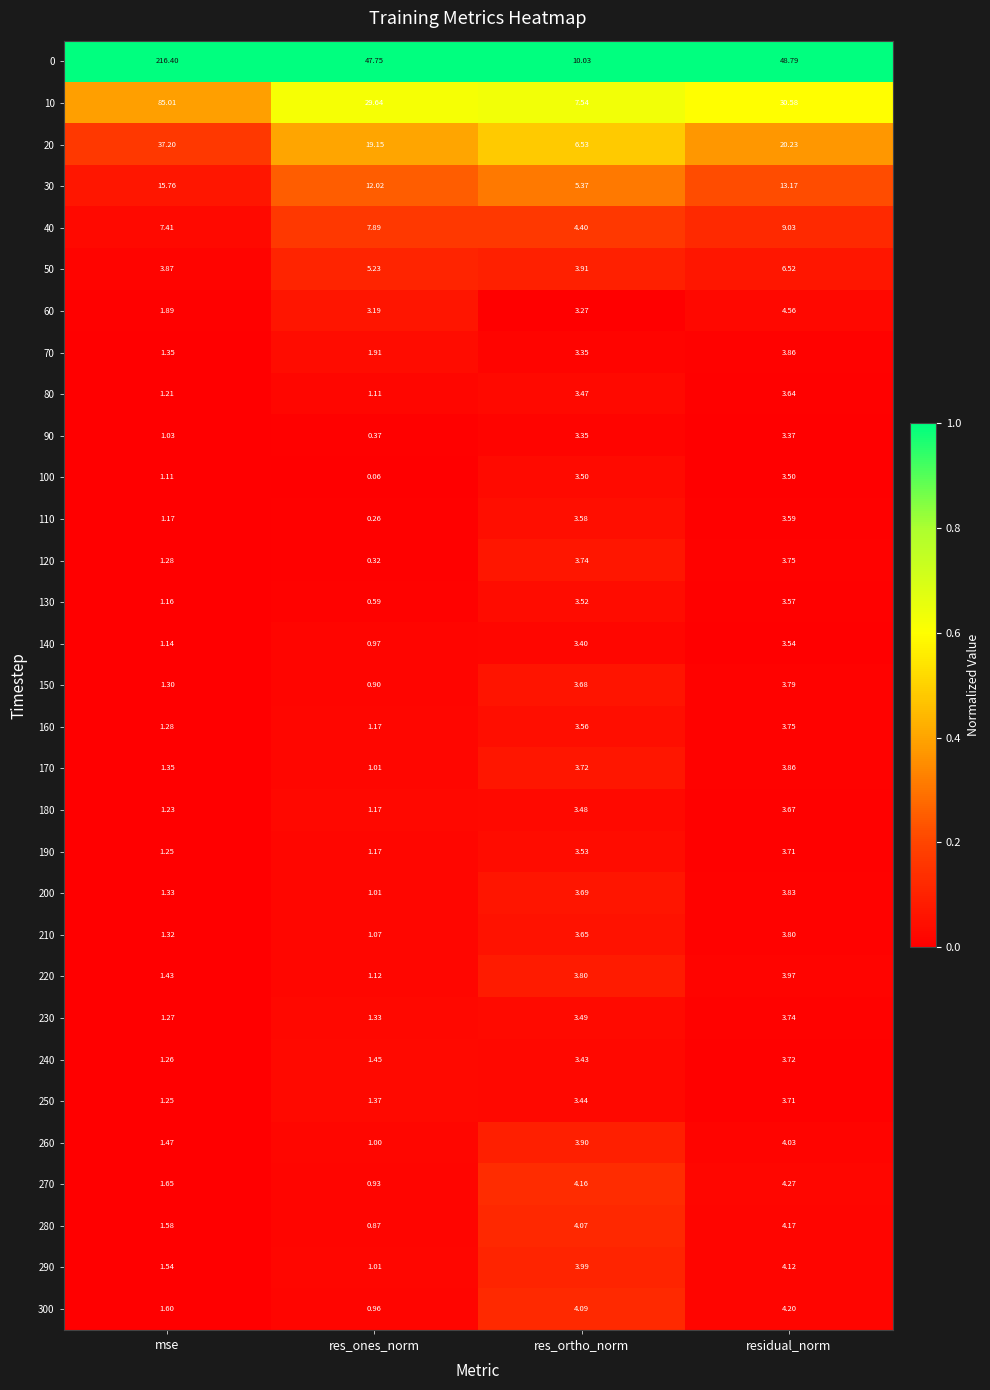

At which category does the chart reach its peak across all series?

mse